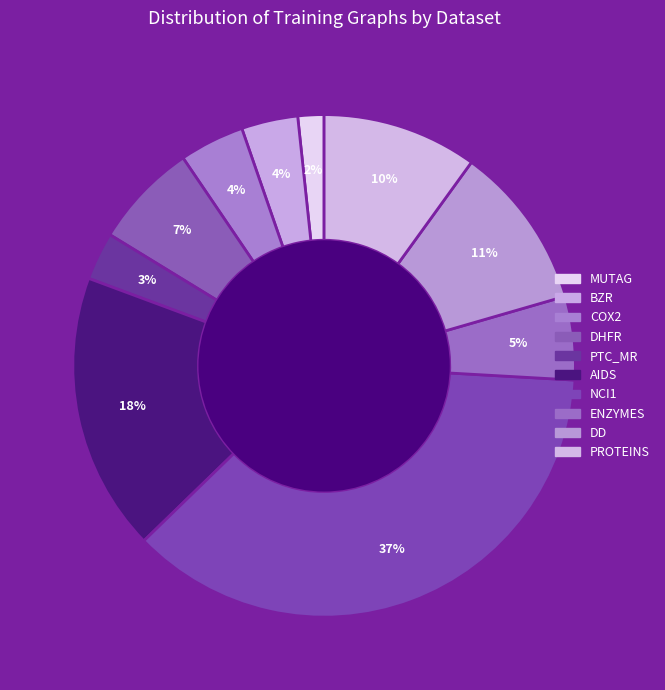

Which category has the smallest portion of the pie?

MUTAG